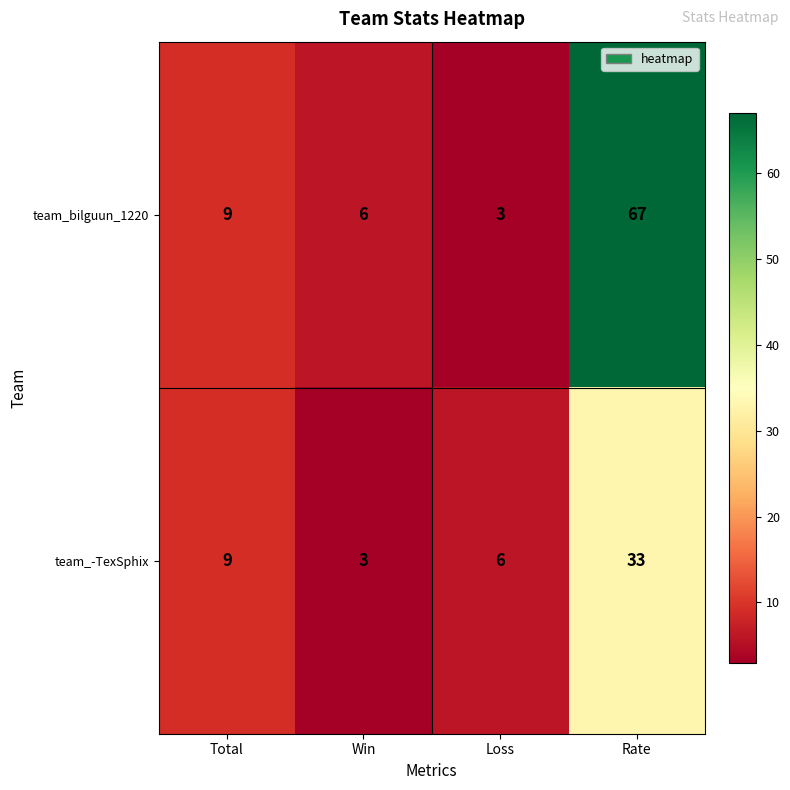

Which series has the widest spread of values?

team_bilguun_1220